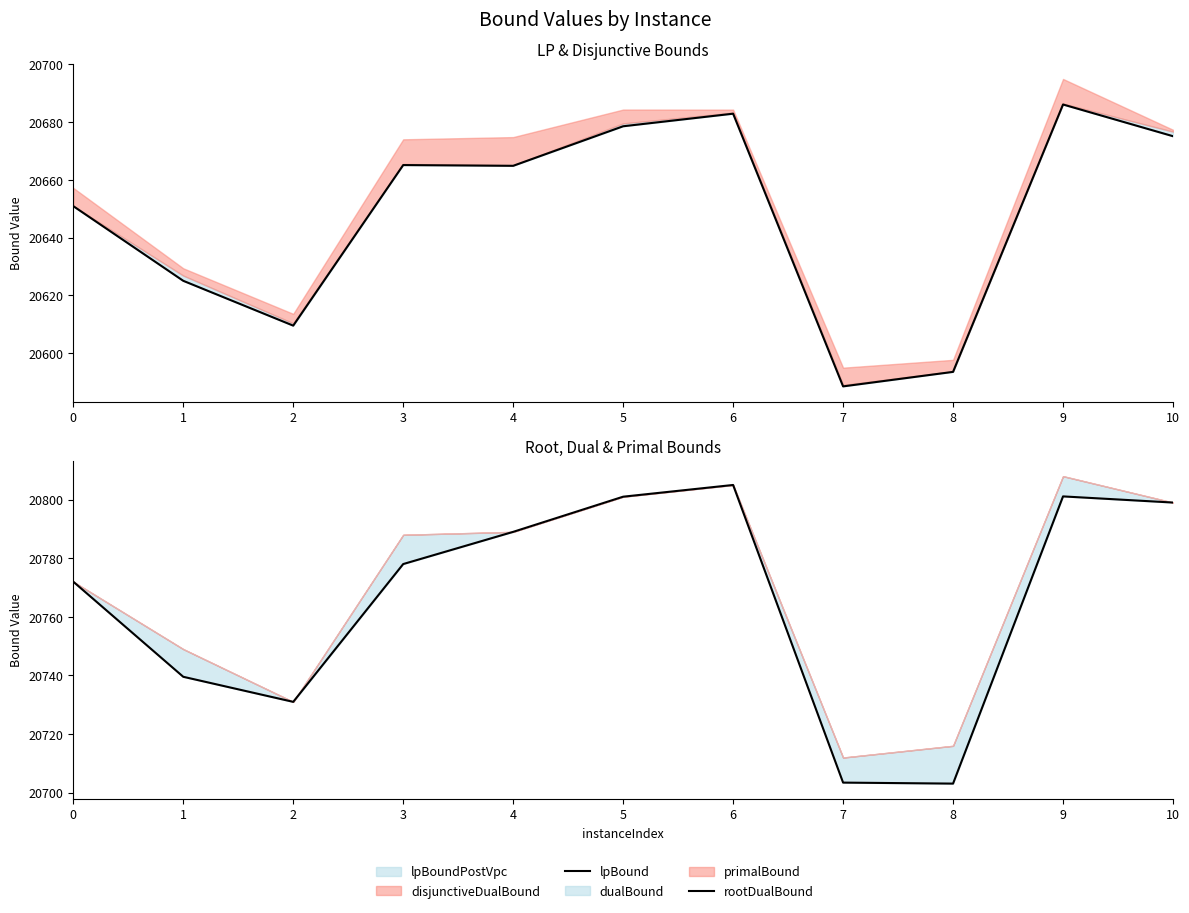

At which category does the chart reach its peak across all series?

6